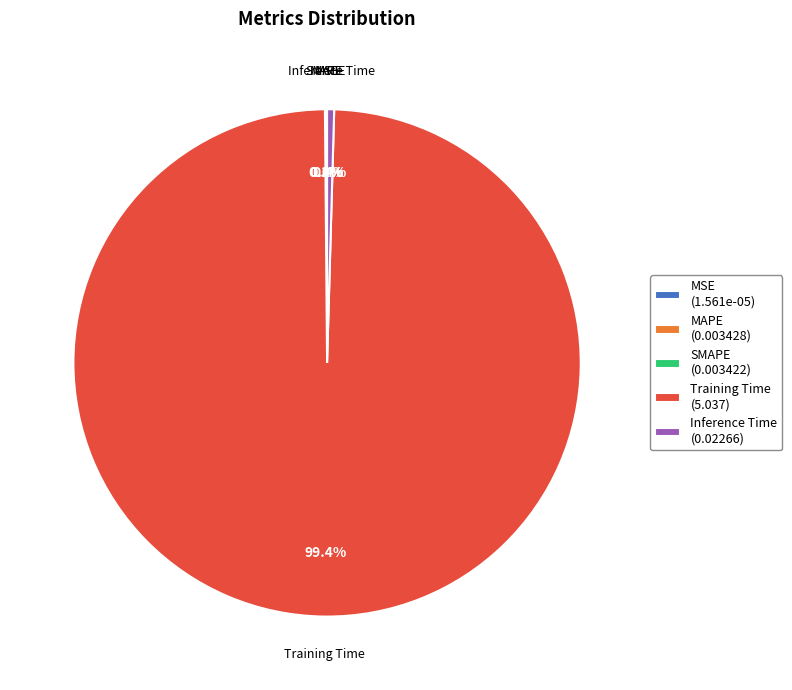

How much of the chart is everything except Training Time (5.037)?

0.6%